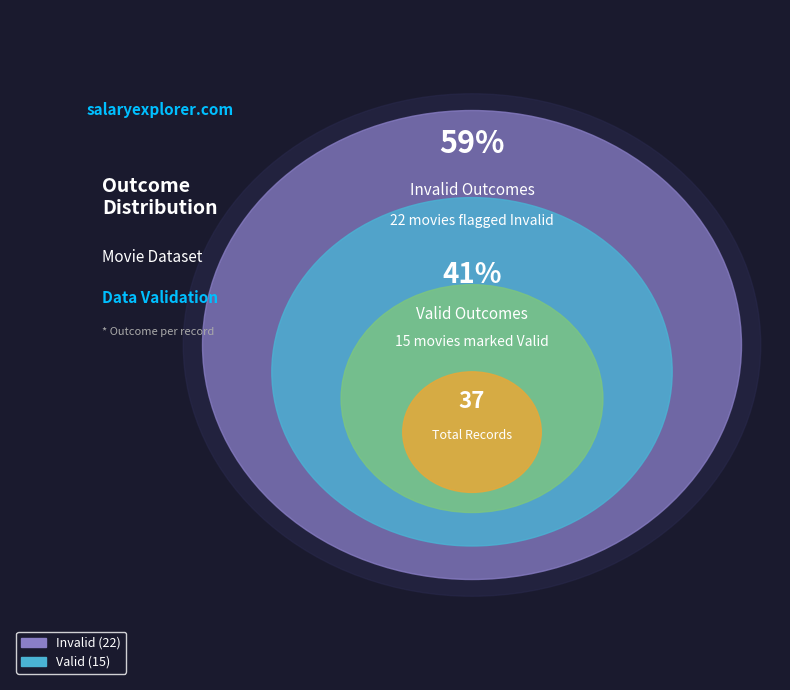

What is the change in value from Invalid to Valid?

-7